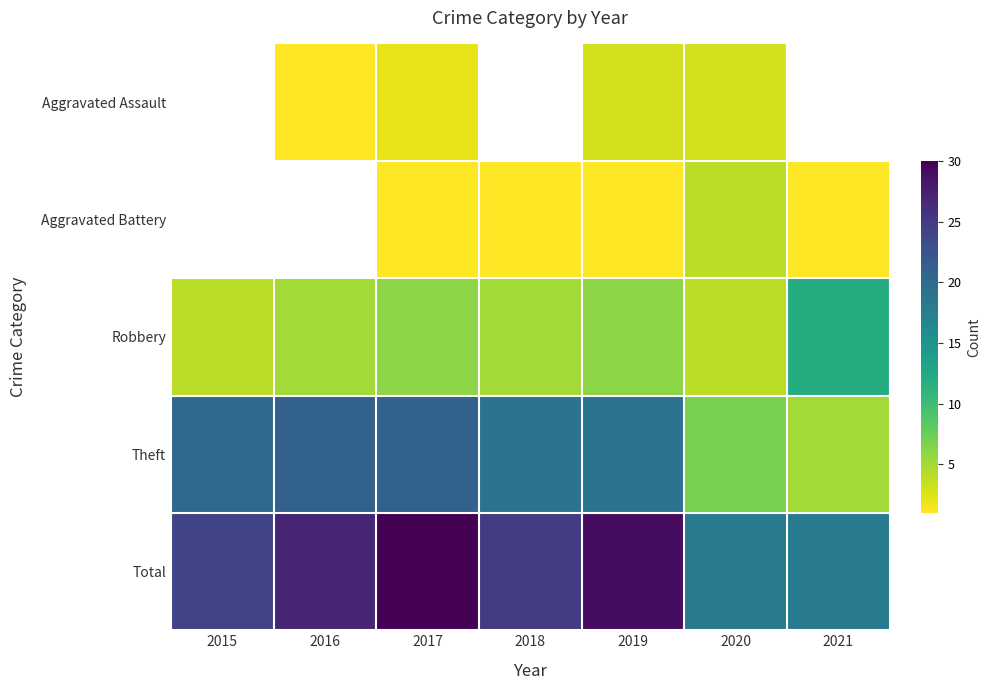

Reading right to left, what are all the values shown in this chart?

Aggravated Assault: 2021=0	2020=3	2019=3	2018=0	2017=2	2016=1	2015=0
Aggravated Battery: 2021=1	2020=4	2019=1	2018=1	2017=1	2016=0	2015=0
Robbery: 2021=12	2020=4	2019=6	2018=5	2017=6	2016=5	2015=4
Theft: 2021=5	2020=7	2019=19	2018=19	2017=21	2016=21	2015=20
Total: 2021=18	2020=18	2019=29	2018=25	2017=30	2016=27	2015=24